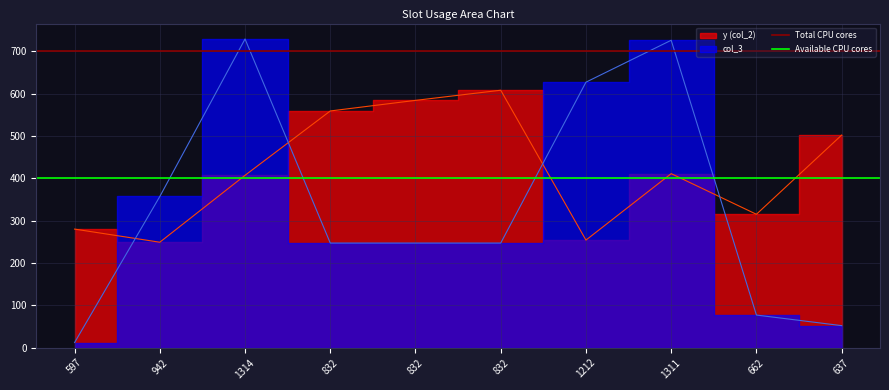

Count the number of data series in this chart.

2